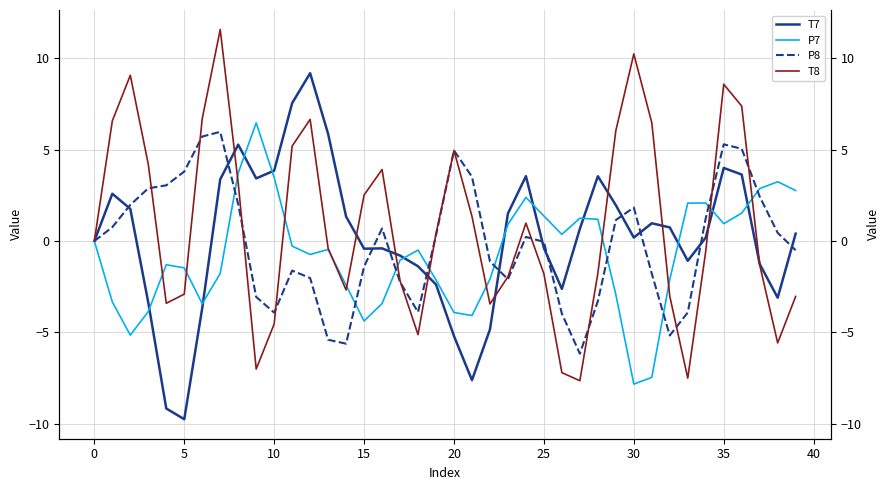

How many times do T8 and T7 cross each other?

9